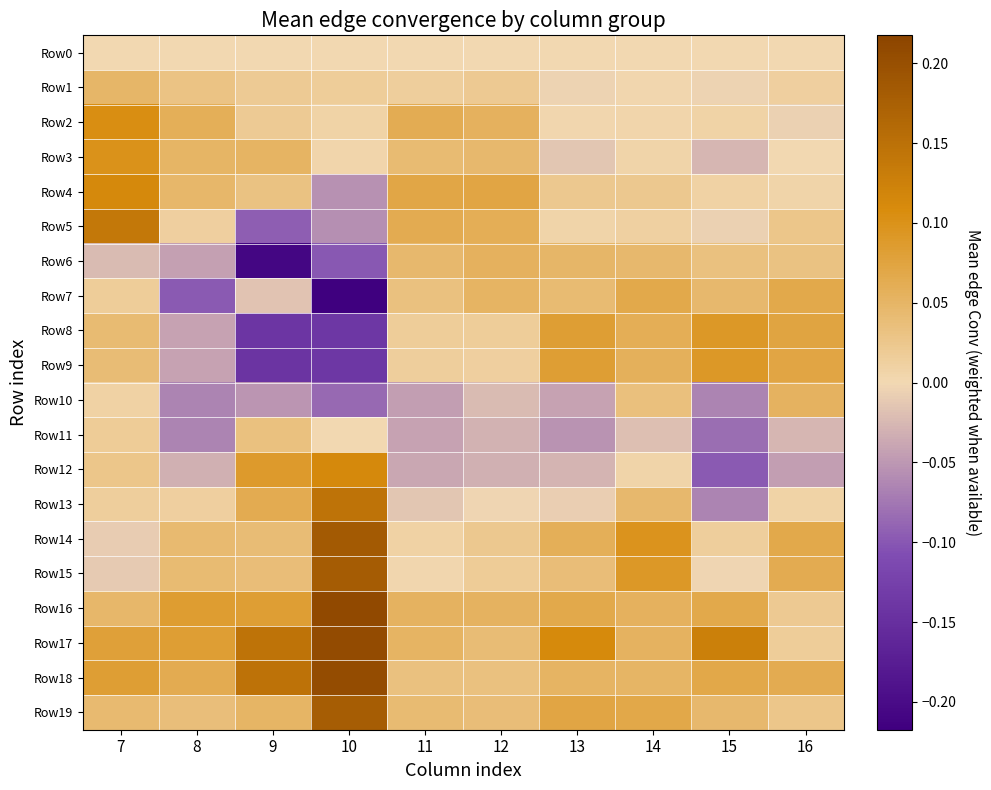

Which series has the widest spread of values?

Row7